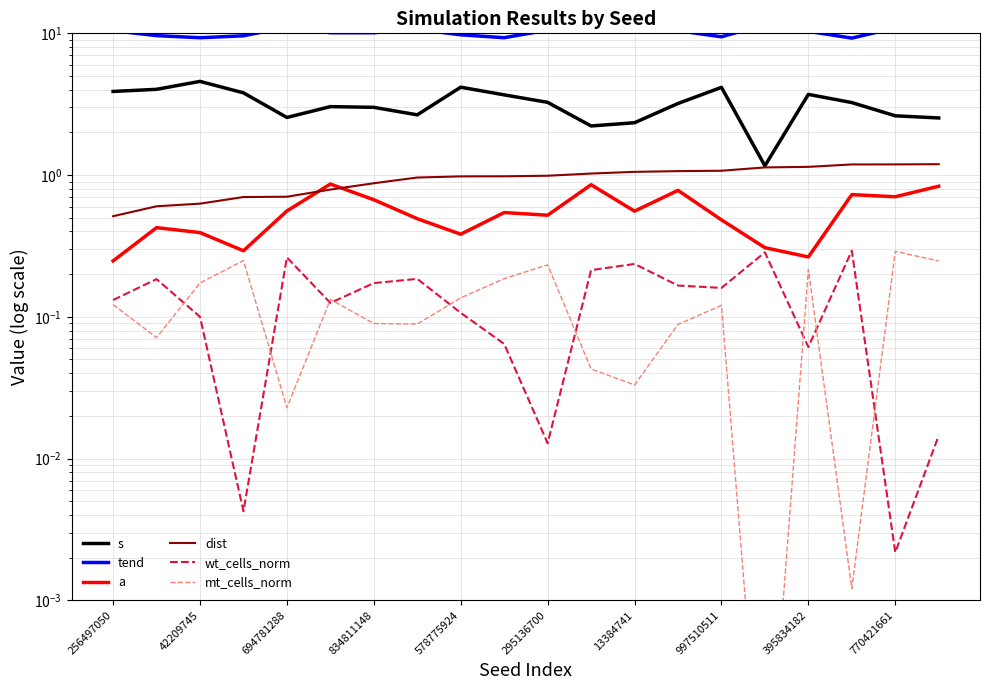

What is the label of the 5th point from the right?

15